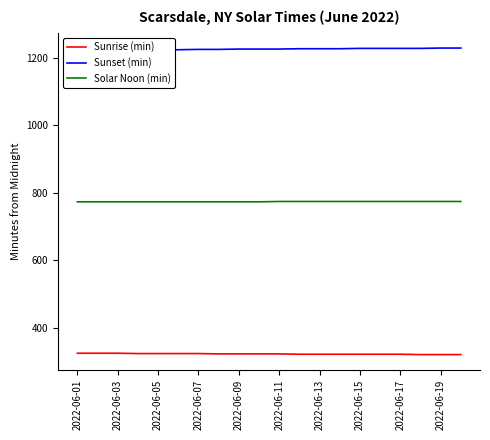

What is the highest value of the Solar Noon (min) series?

774